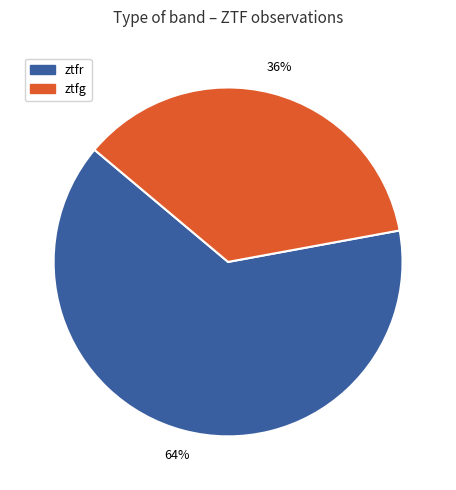

Which category has the biggest portion of the pie?

ztfr